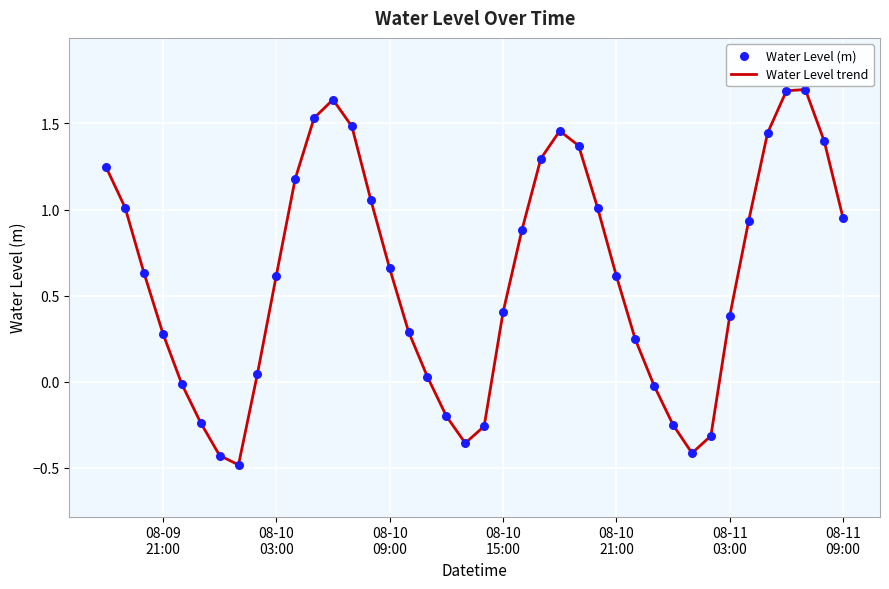

What is the minimum value shown in the chart?

-0.5